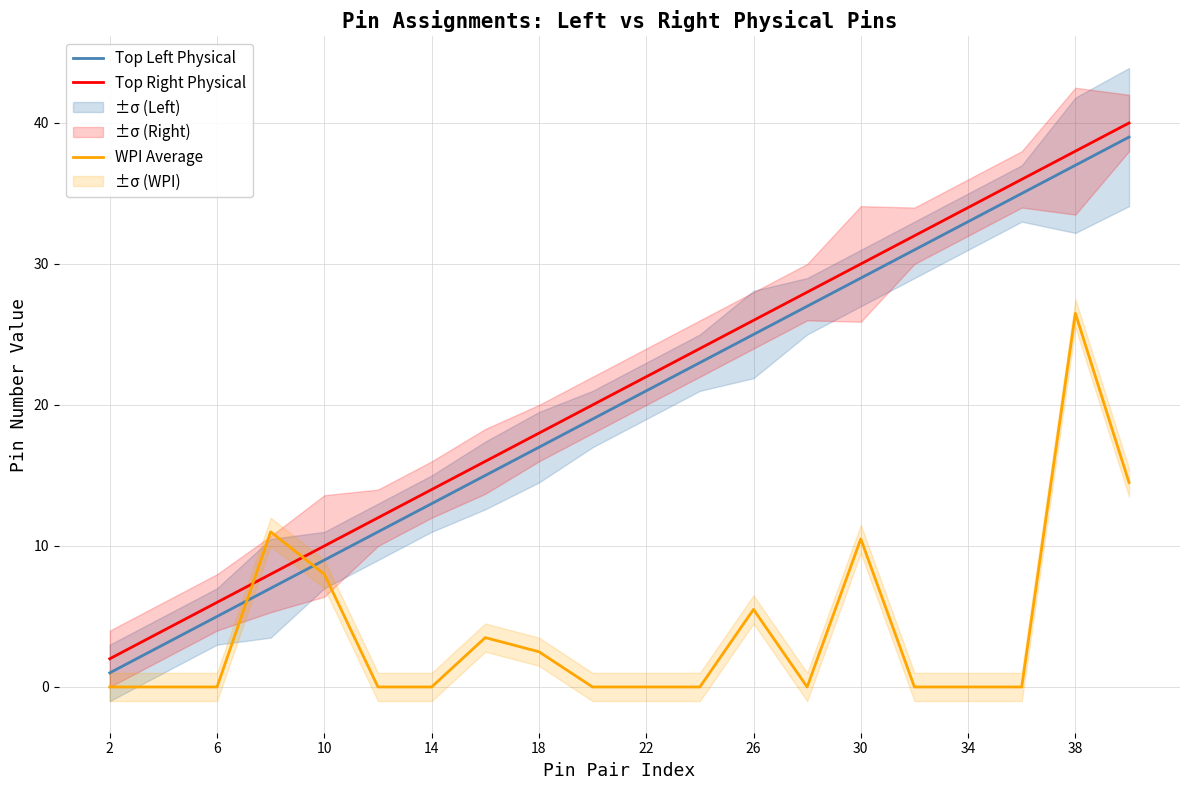

What is the difference between the maximum and minimum values in the Top Left Physical series?

38.0